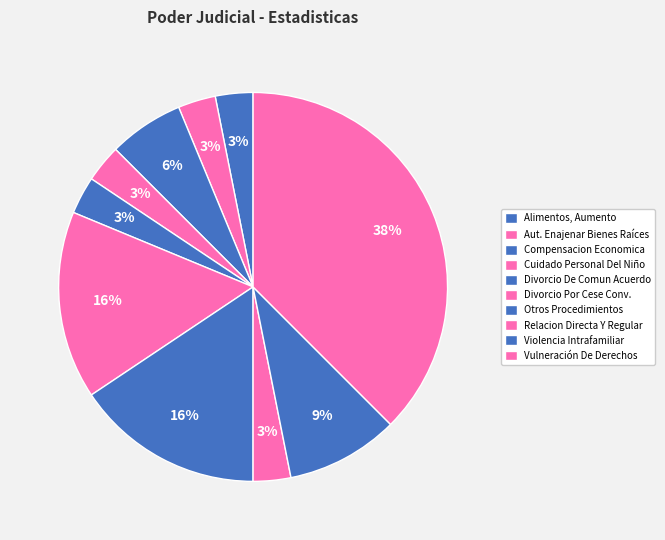

What percentage is NOT represented by Alimentos, Aumento?

96.9%